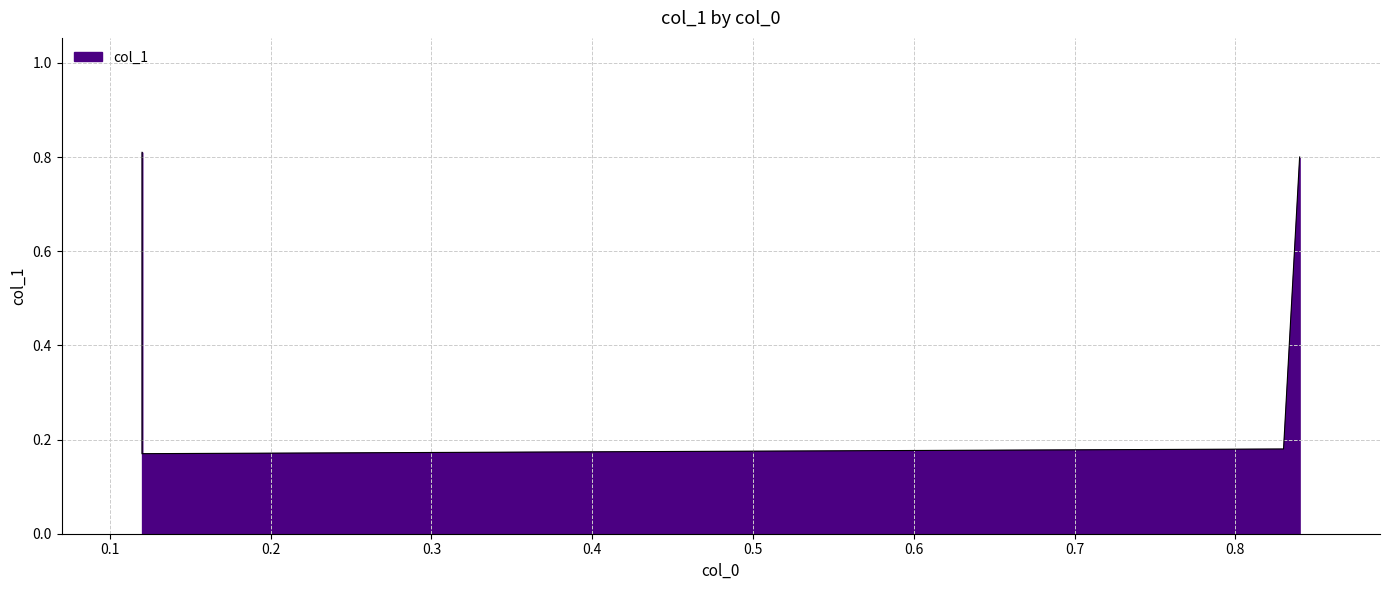

Rank the categories by value from highest to lowest.

0.12, 0.84, 0.83, 0.12